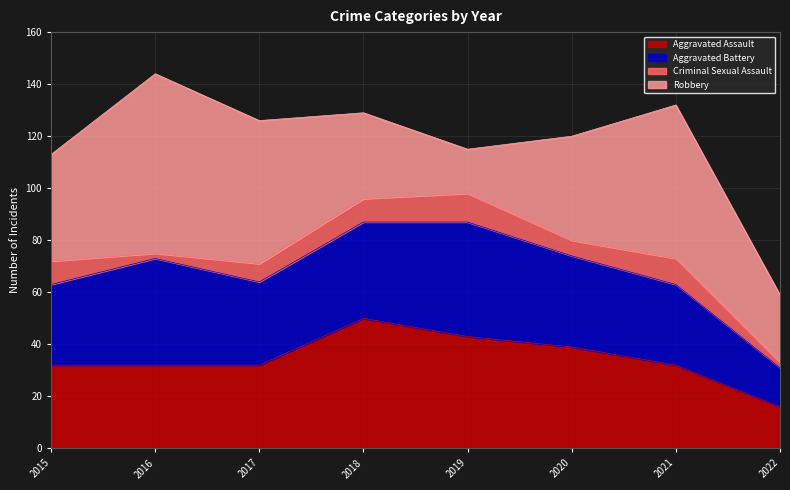

How many lines are shown in the chart?

4